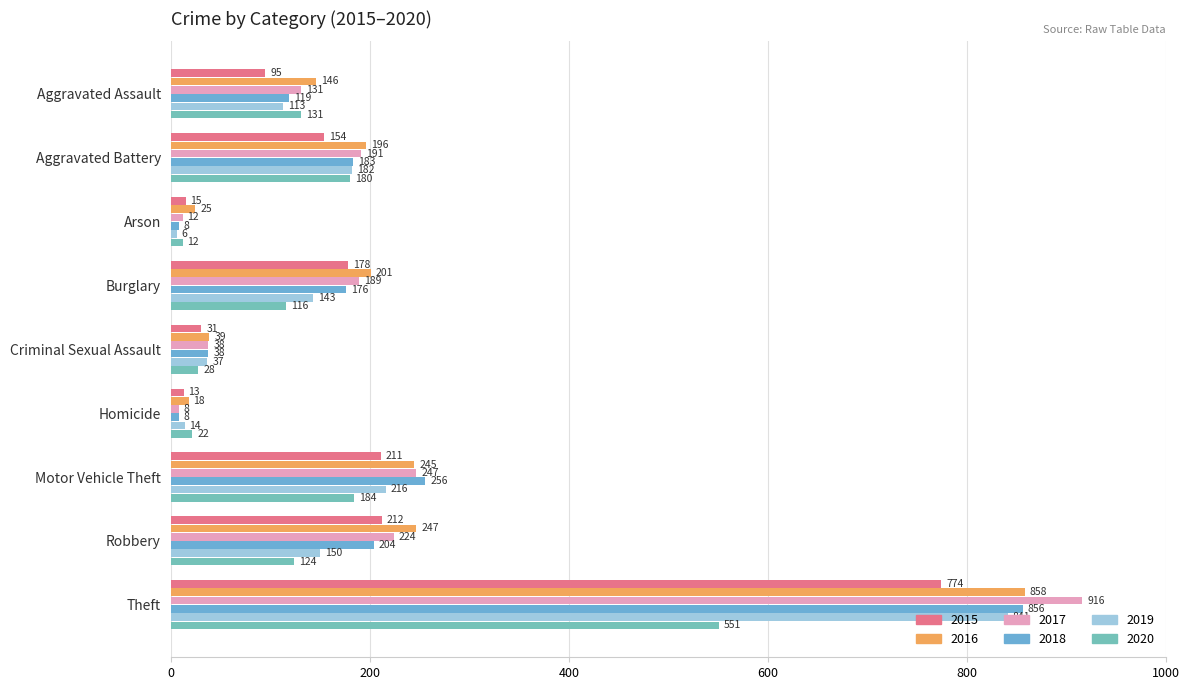

What is the total value across all series at Homicide?

83